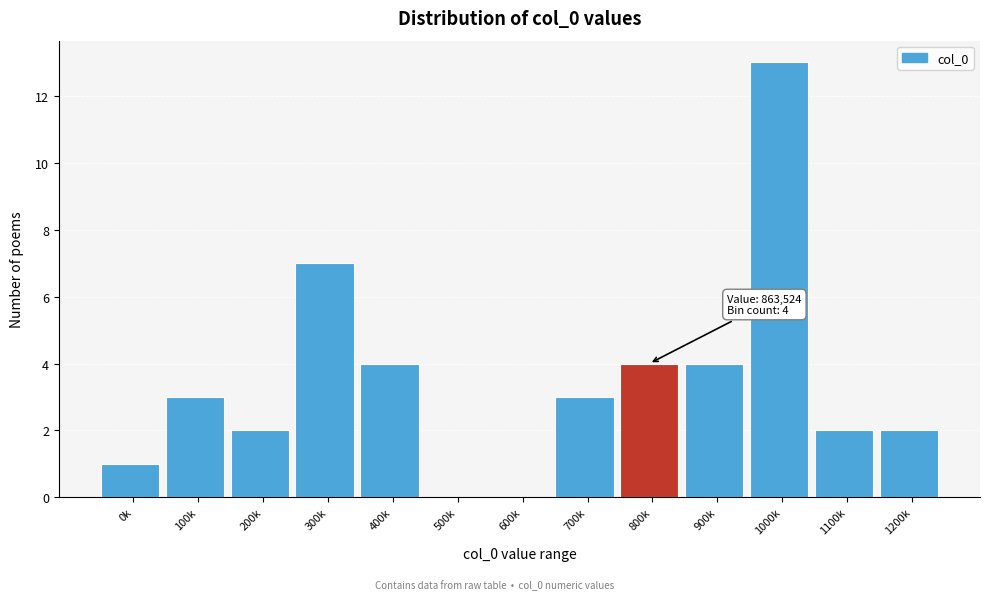

Reading left to right, extract all data points from this chart.

0k=1	100k=3	200k=2	300k=7	400k=4	500k=0	600k=0	700k=3	800k=4	900k=4	1000k=13	1100k=2	1200k=2